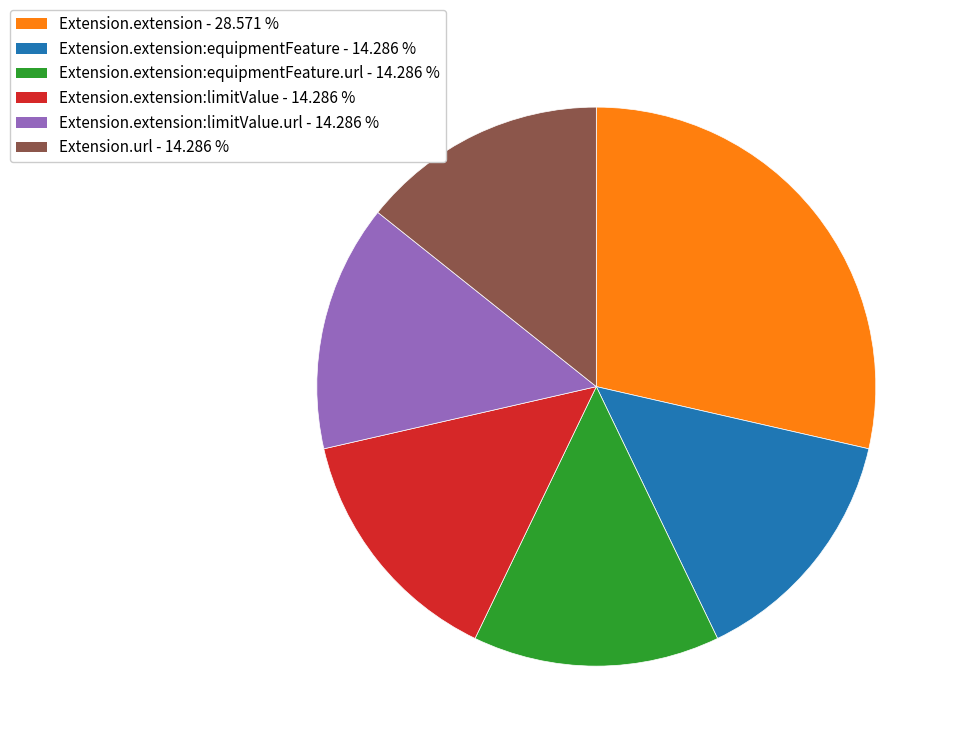

Do Extension.extension:equipmentFeature.url - 14.286 % and Extension.url - 14.286 % together represent more than half of the pie?

No